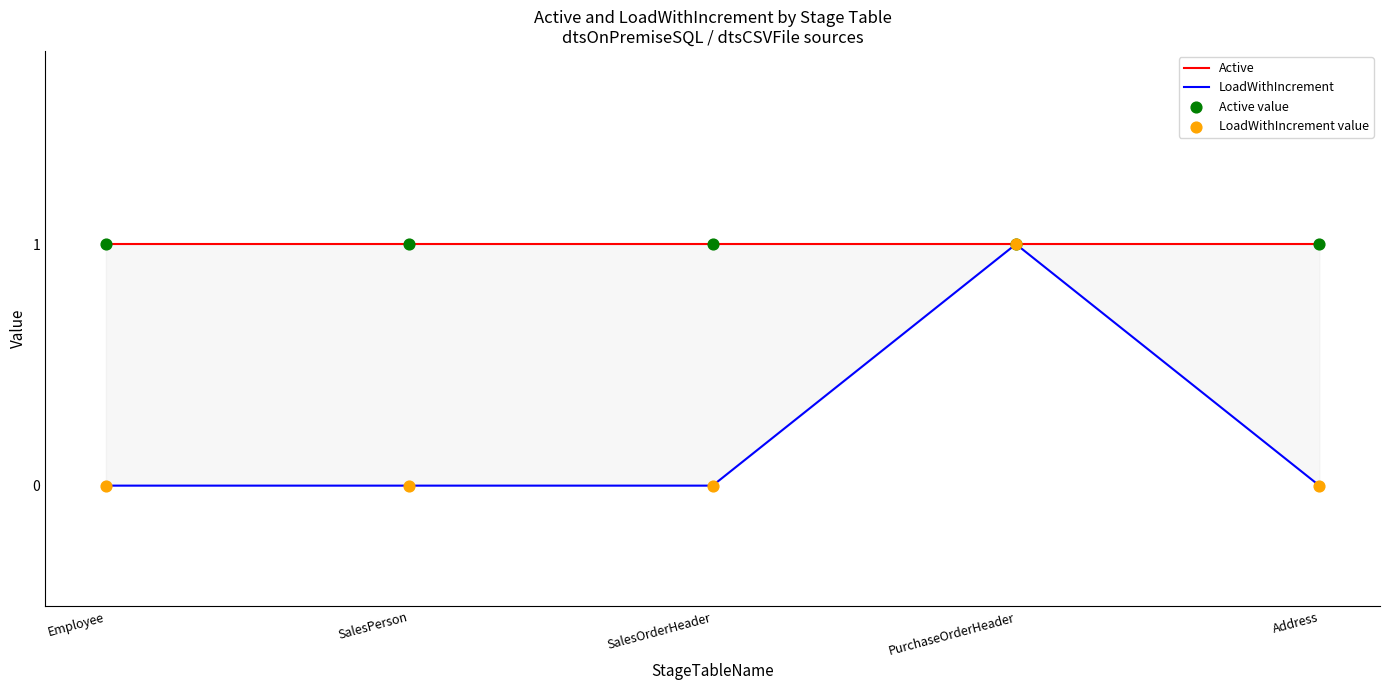

Which series has the largest Y range (max minus min)?

LoadWithIncrement